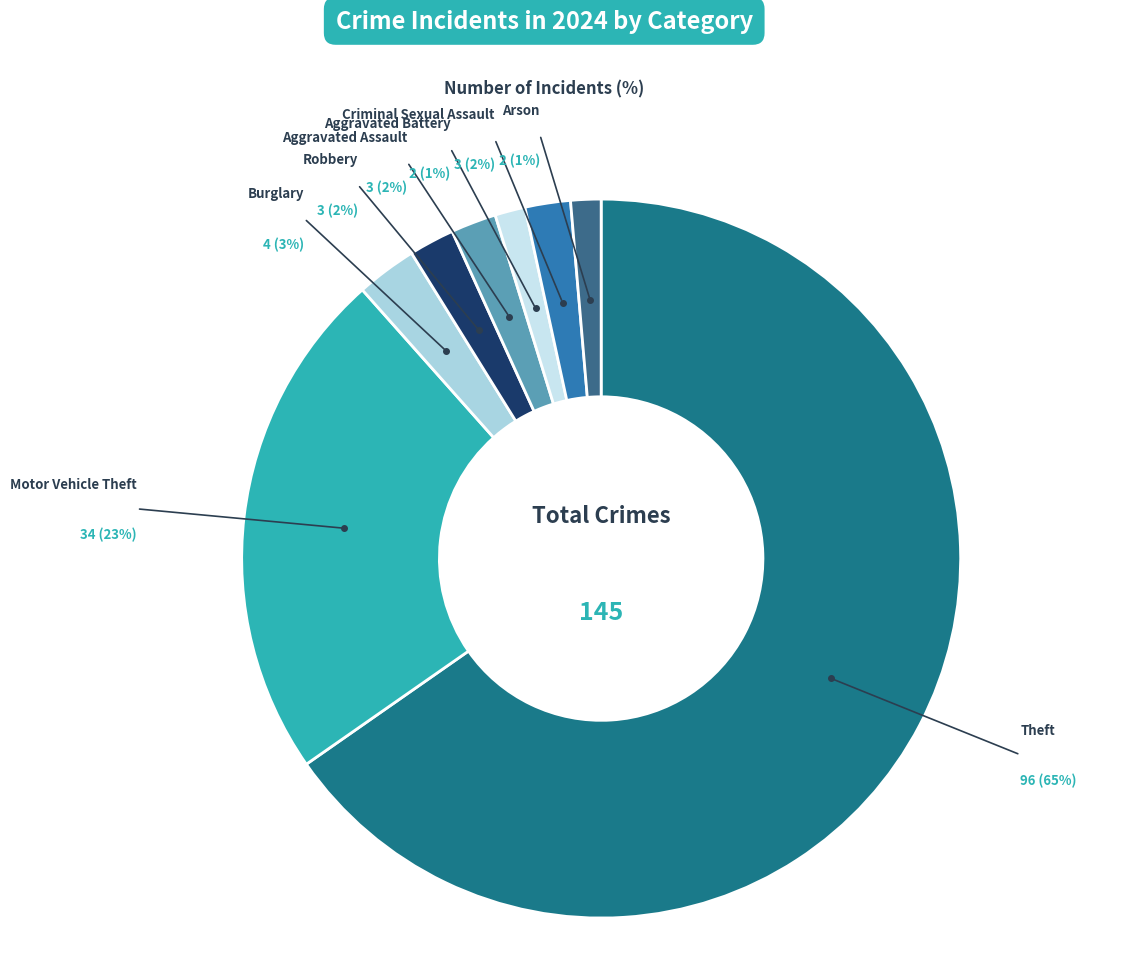

What portion of the pie excludes Theft?

34.7%